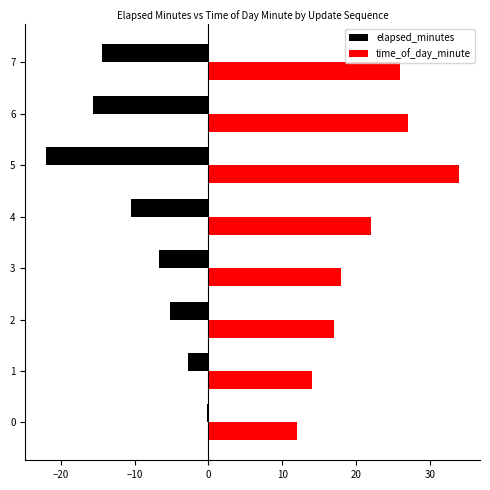

What is the spread (max minus min) of values at 3?

24.7